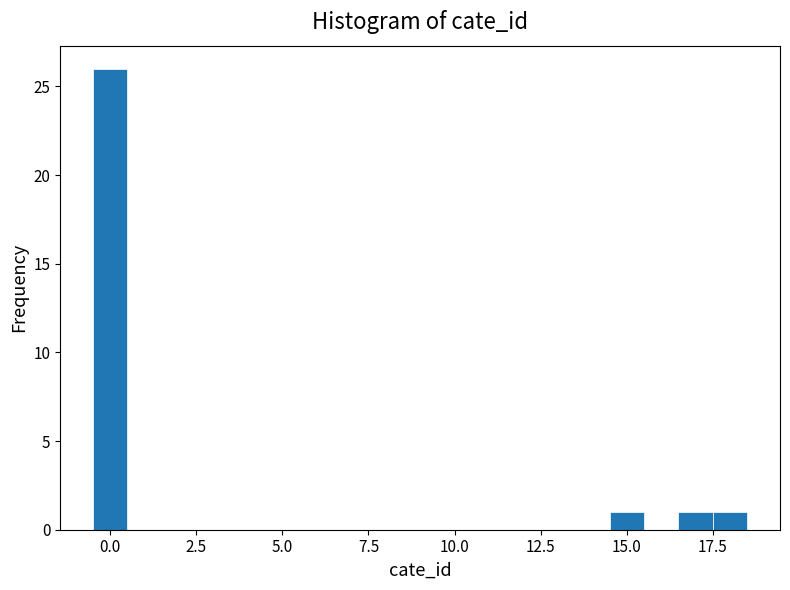

Read against the x-axis, roughly where is the centre of the tallest bar?

0.0